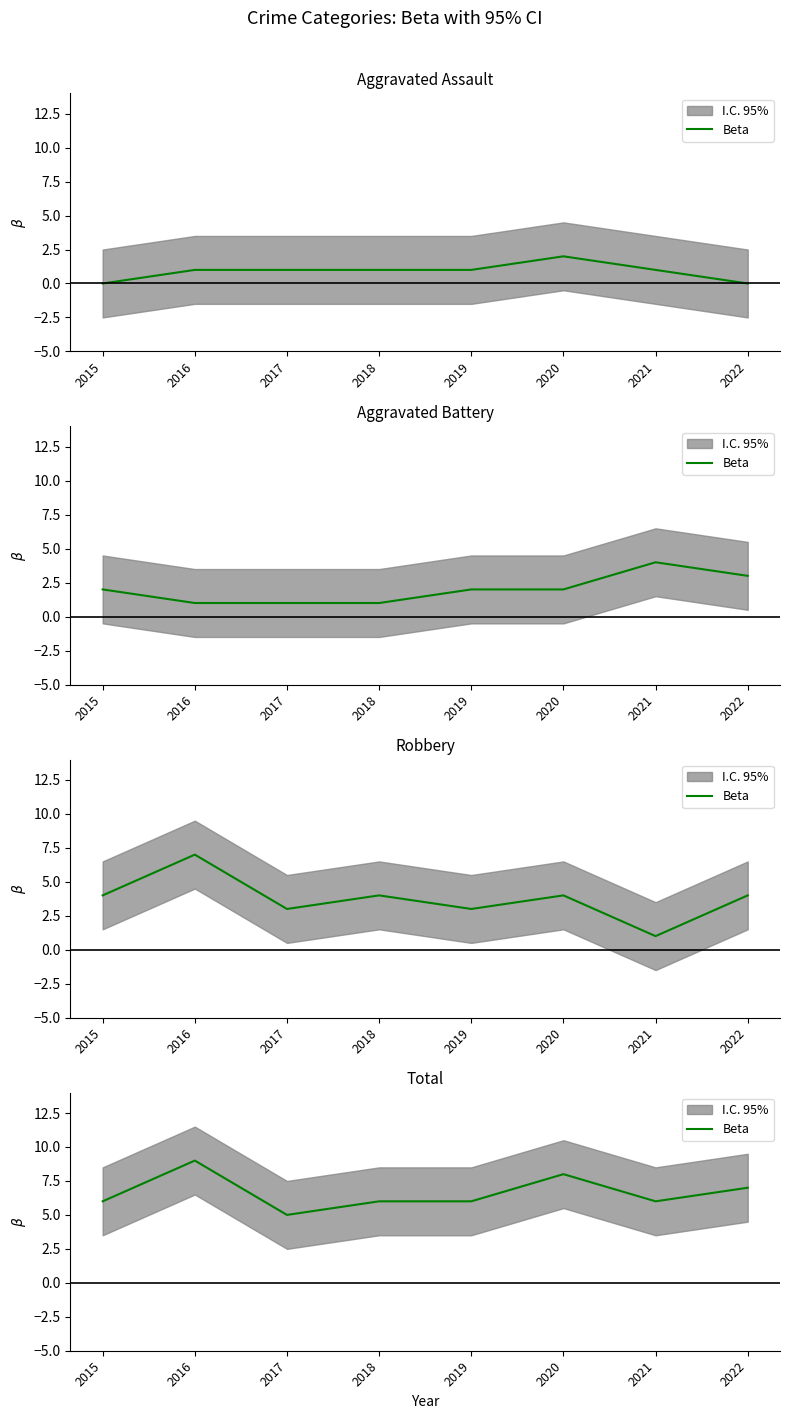

What is the change in value from 2017 to 2022?

+2